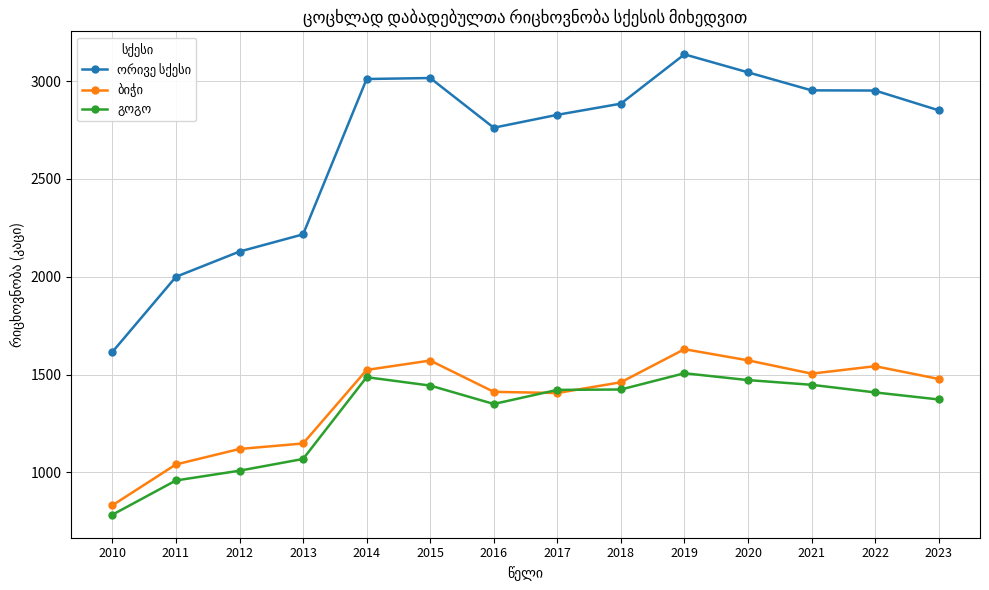

At which category is the sum across all series the highest?

2019